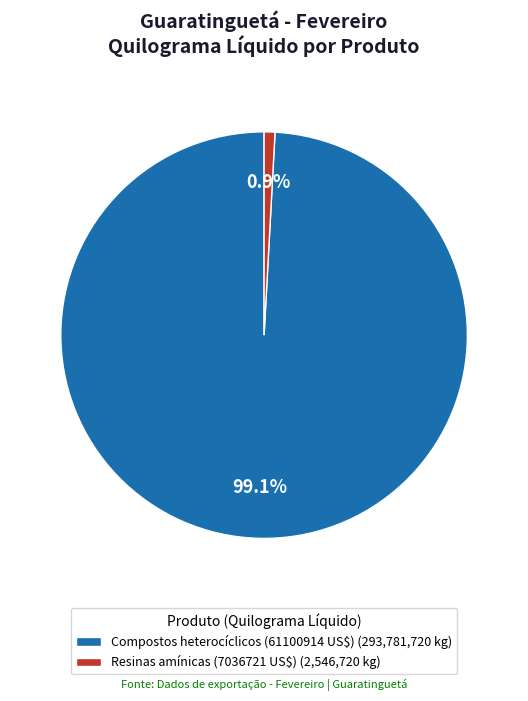

What portion of the pie excludes Compostos heterocíclicos (61100914 US$)?

0.9%